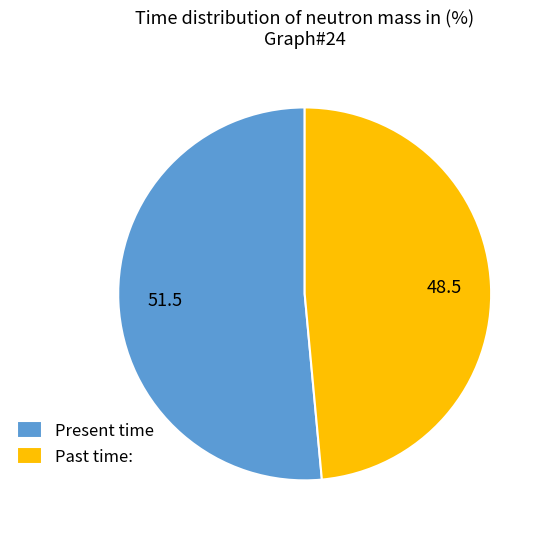

Combined, do Past time: and Present time account for over 50%?

Yes